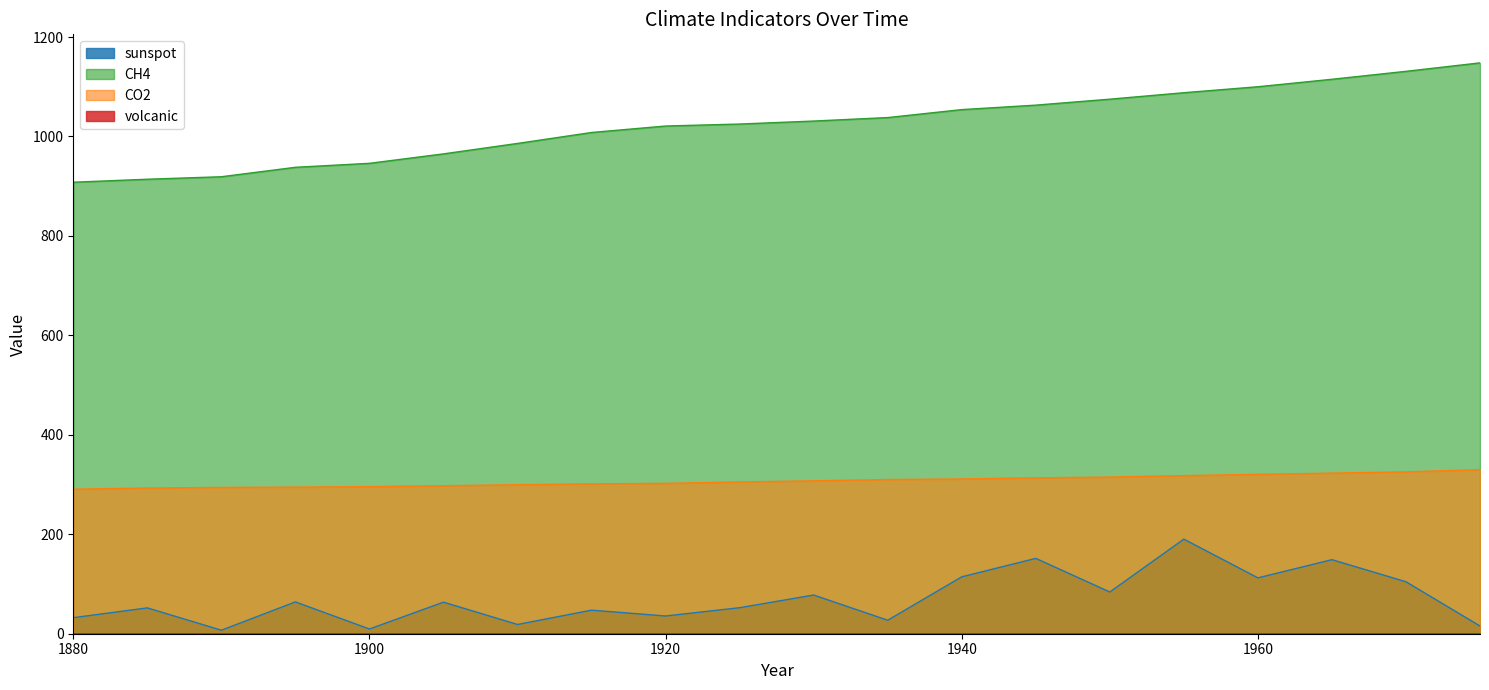

In sunspot, how many points are higher than both neighbors (excluding endpoints)?

8